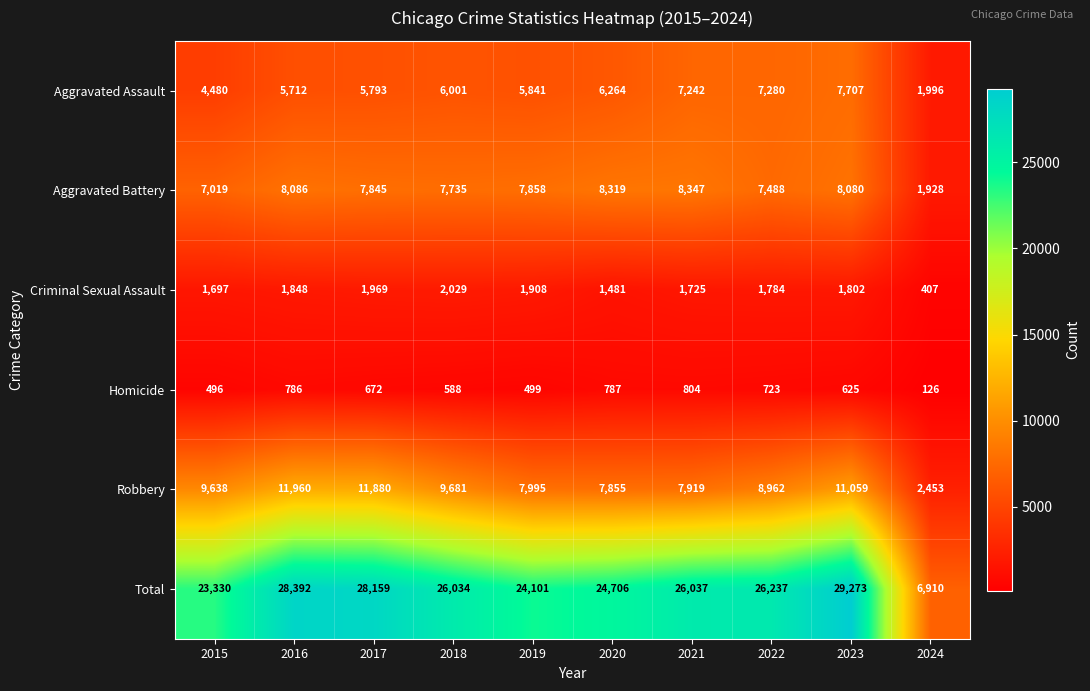

How many values in the Homicide series are below 672?

5